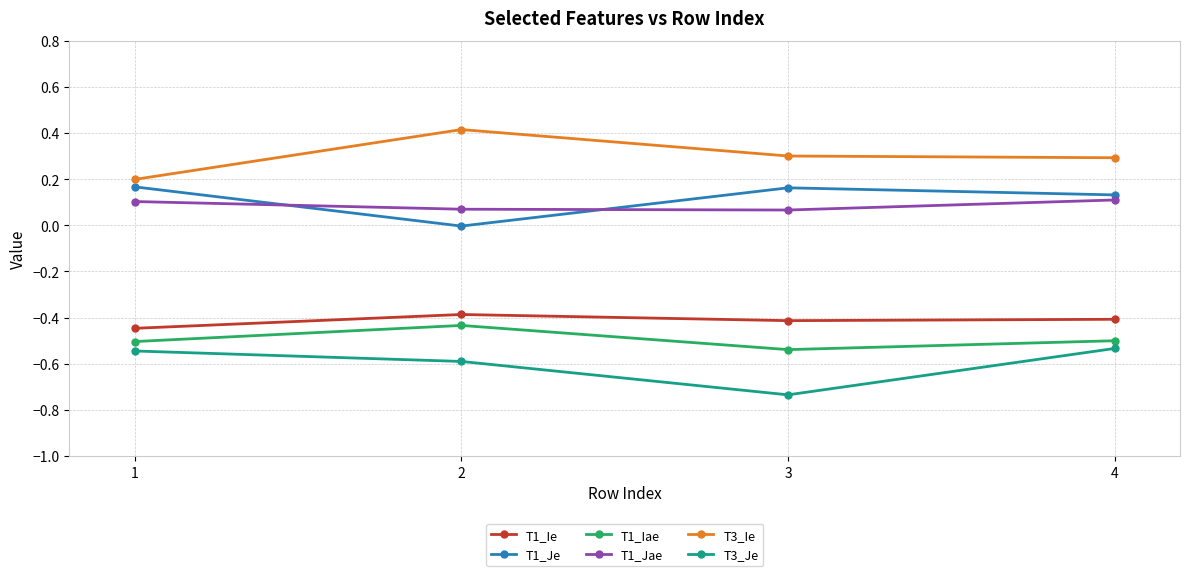

What is the greatest value displayed?

0.4